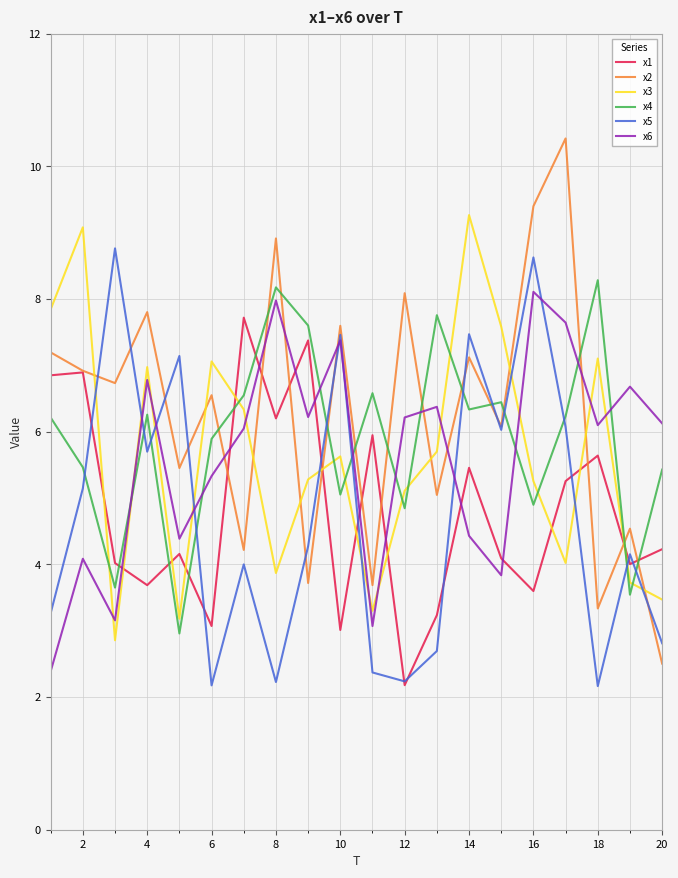

Which series has the widest spread of values?

x2